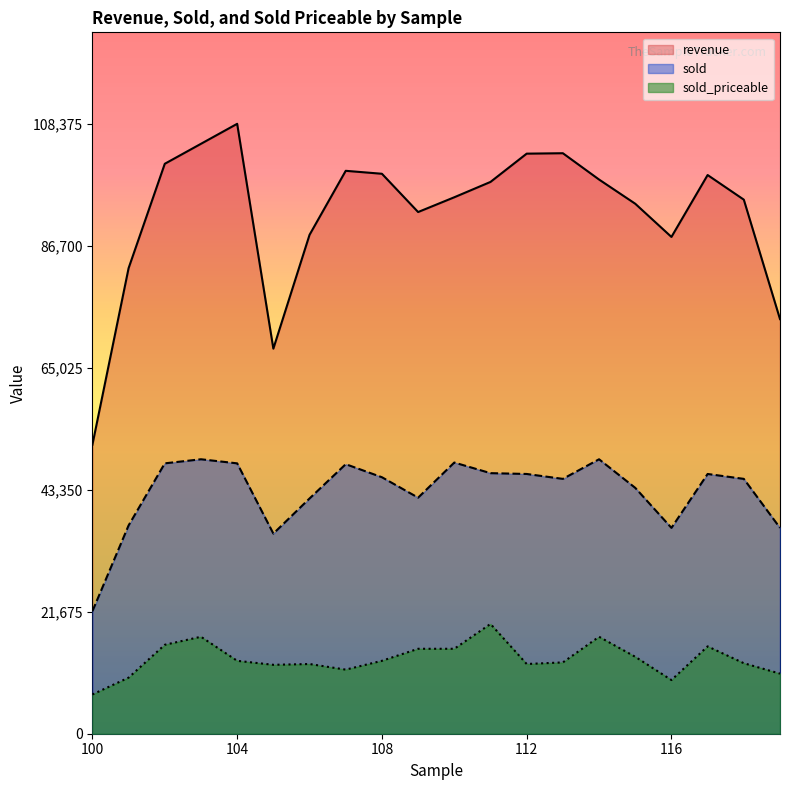

Which category has the highest value across all series?

104